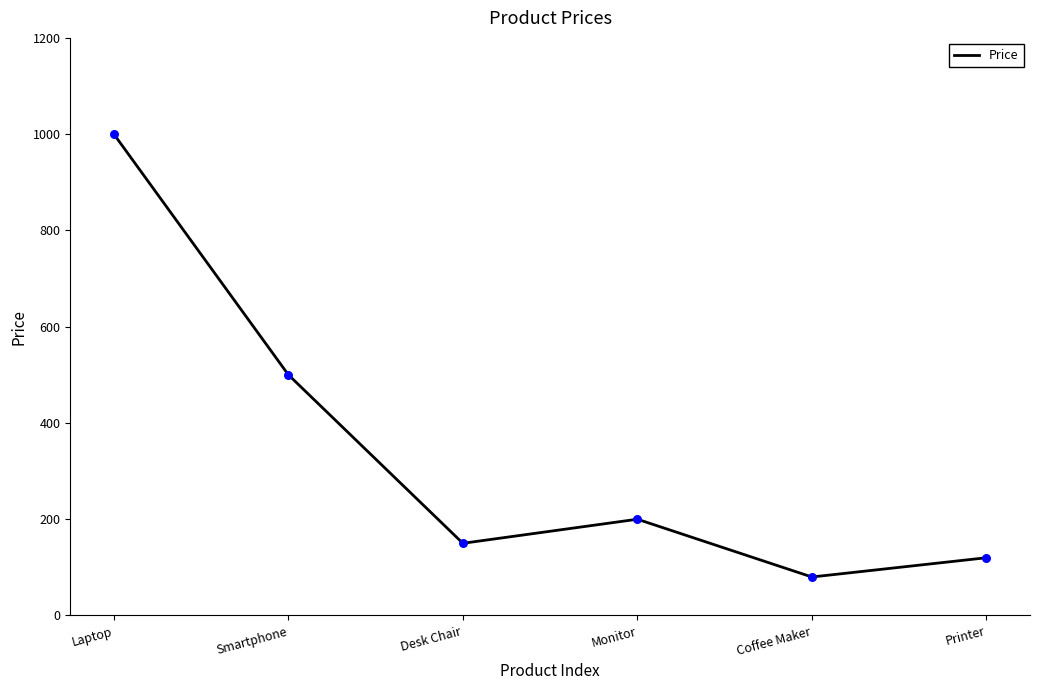

What is the change in value from Laptop to Monitor?

-800